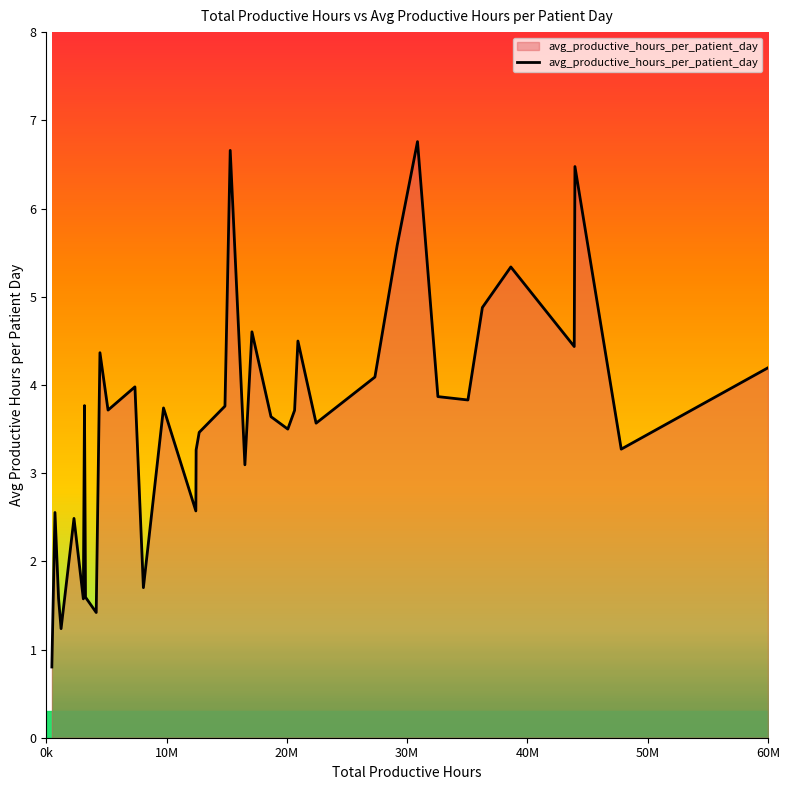

What is the greatest value displayed?

6.8